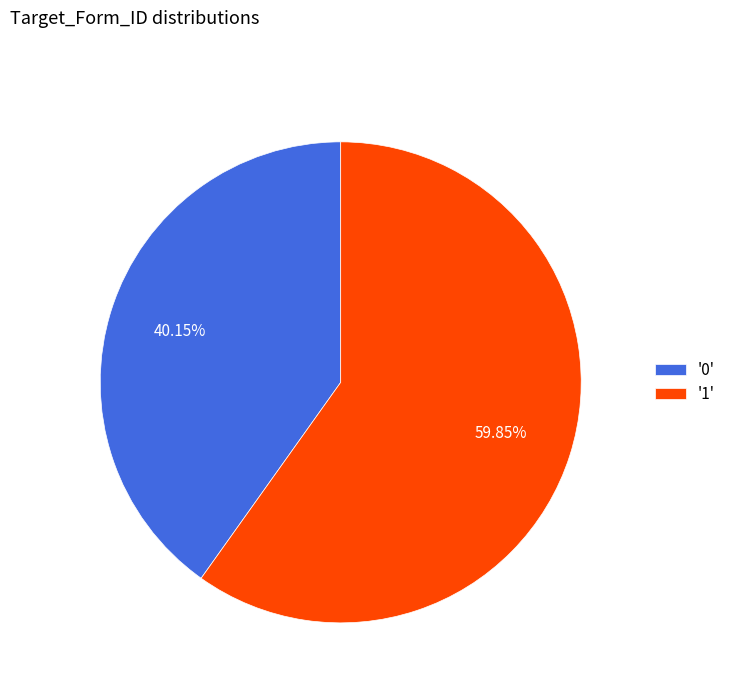

Between '1' and '0', which is larger?

'1'